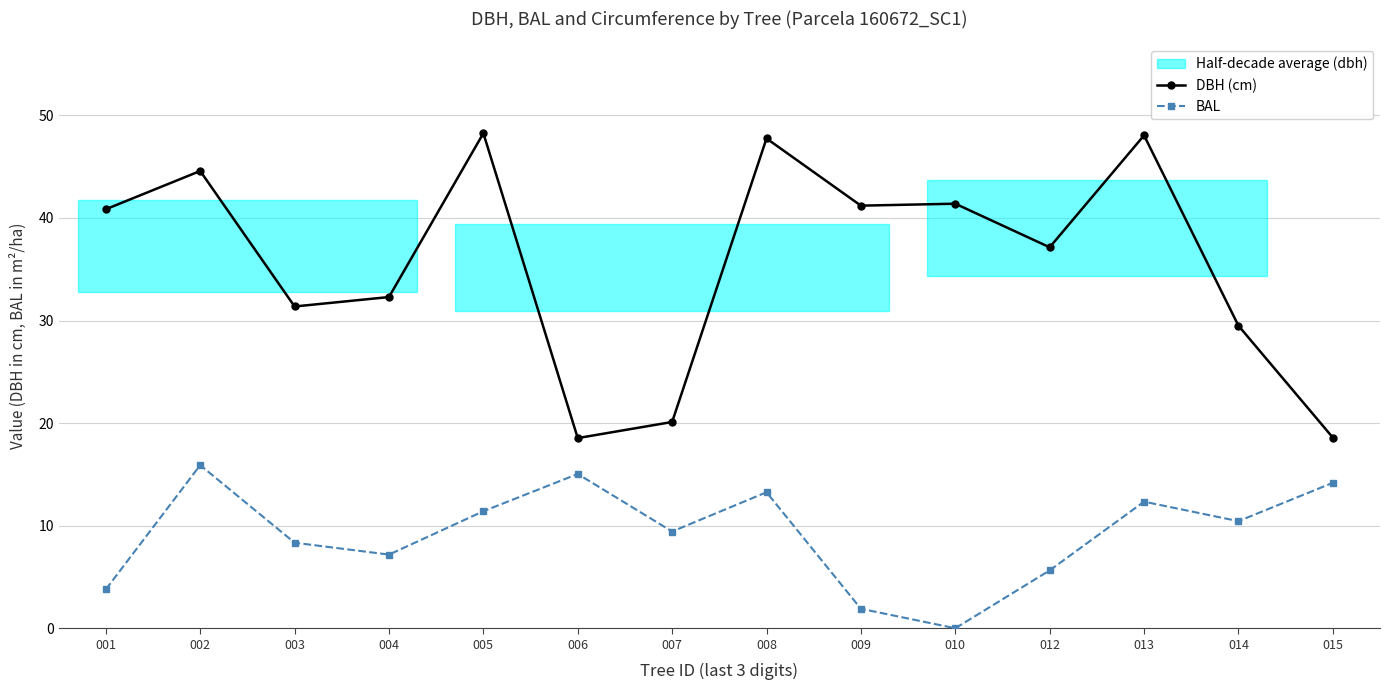

Where is the first local maximum for DBH (cm)?

002